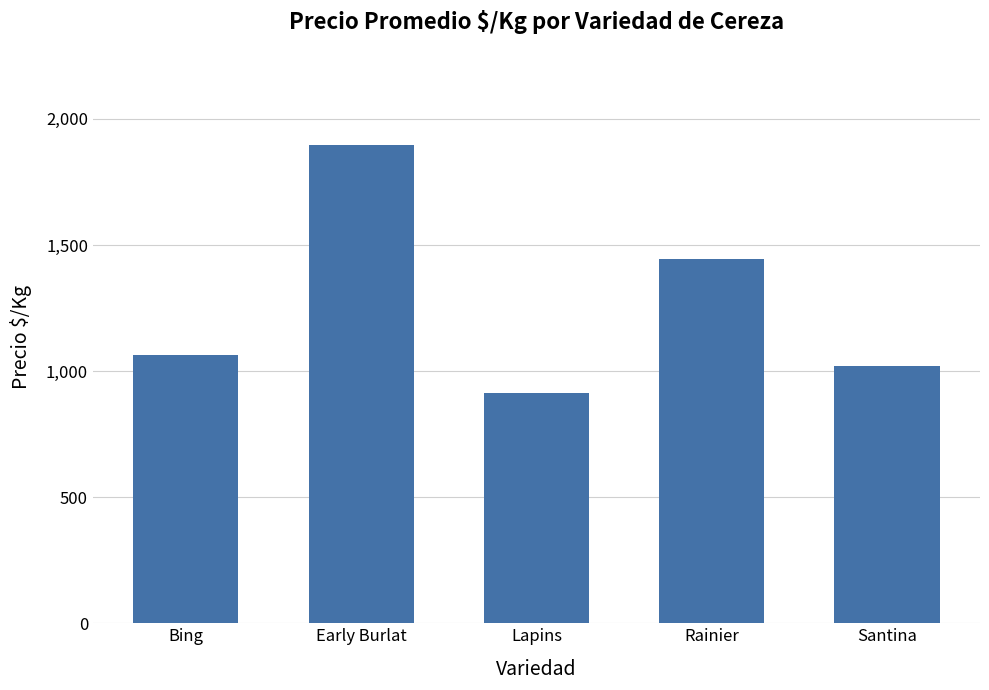

Reading left to right, what are all the values shown in this chart?

Bing=1064.5	Early Burlat=1894.8	Lapins=914.9	Rainier=1444.1	Santina=1018.3